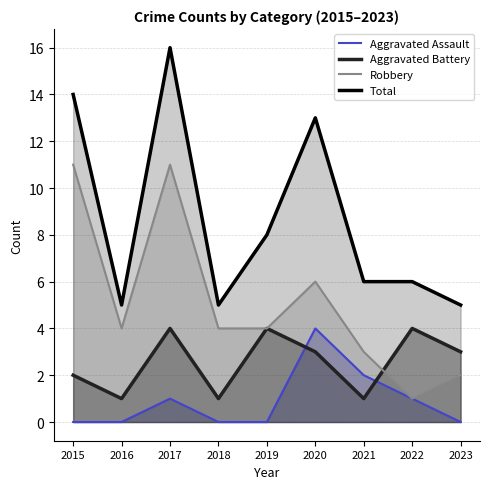

Between 2020 and 2021, which series saw the biggest shift?

Total